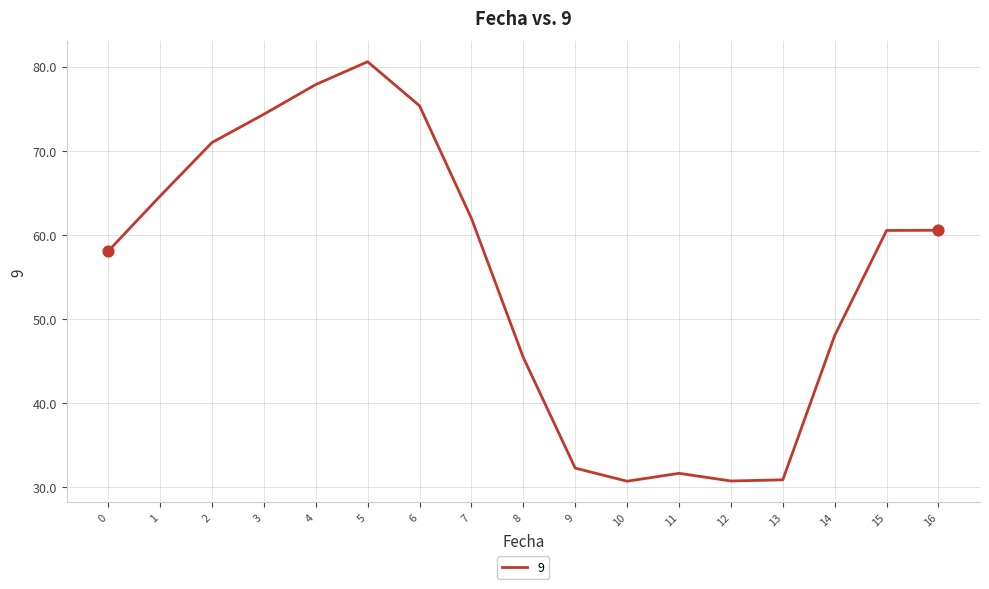

Between 15 and 13, which is larger?

15